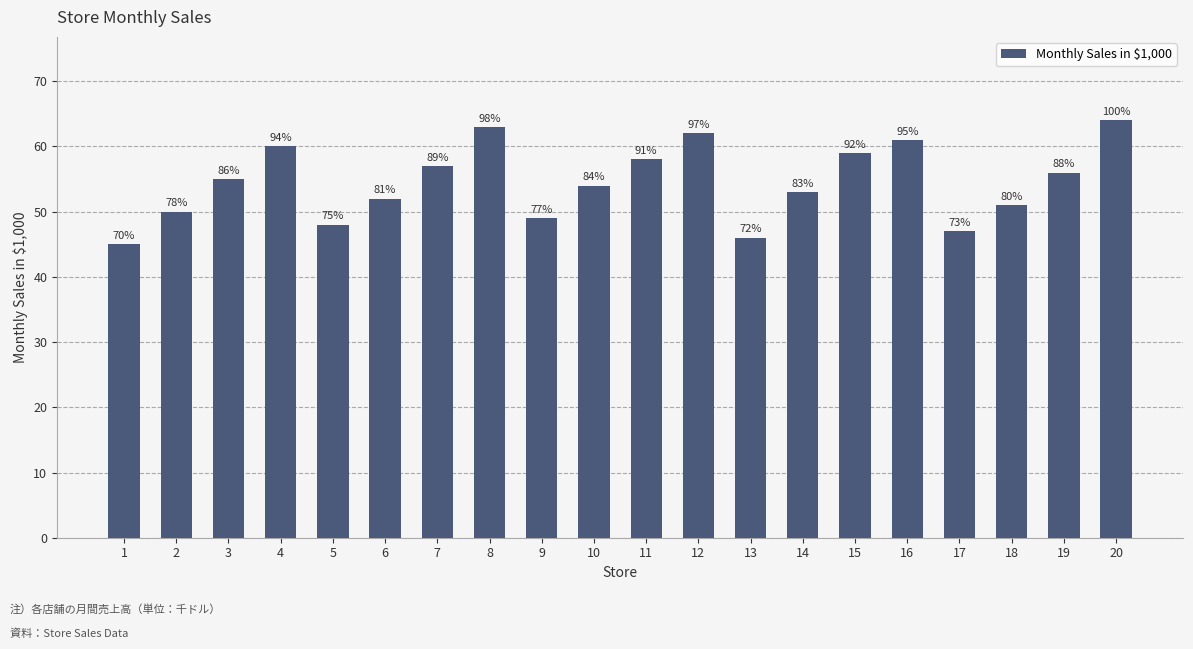

How many bars are there in total?

20